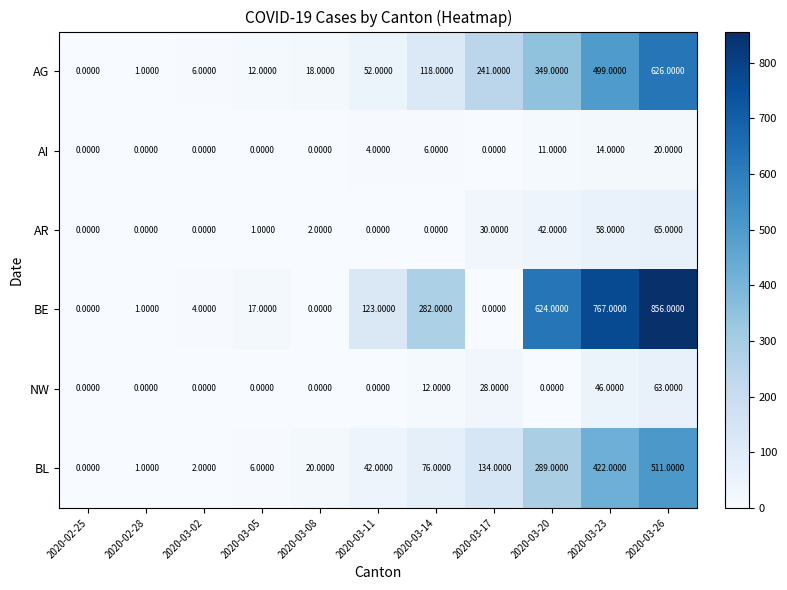

Rank the series at 2020-03-26 from lowest to highest value.

AI, NW, AR, BL, AG, BE